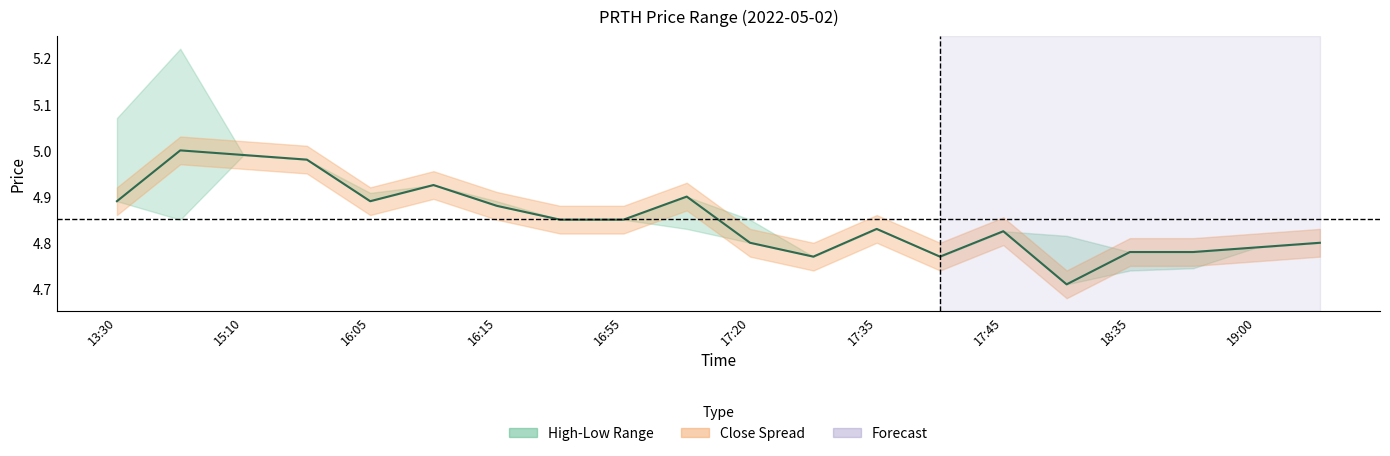

True or false: the data shows 4.8 at 17:45.

True